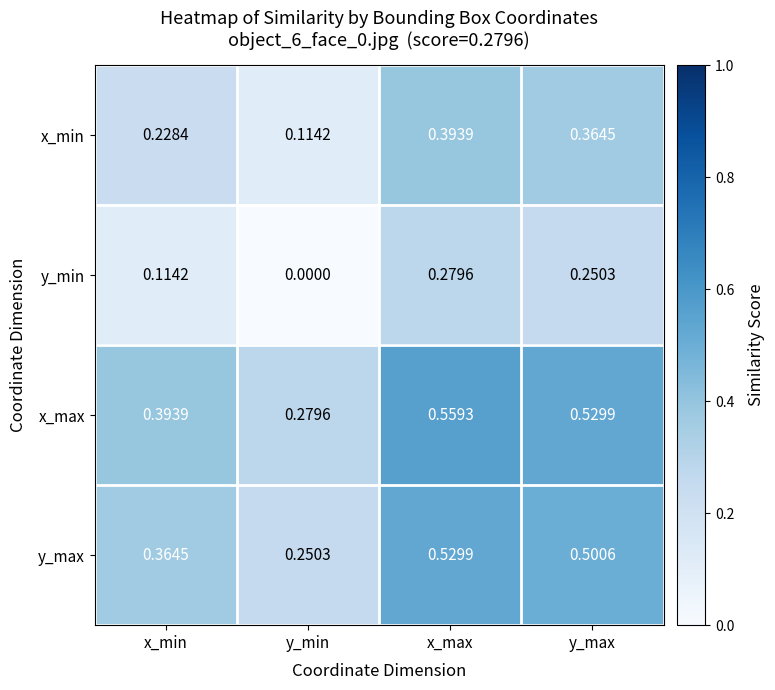

Where is y_min nearest to the value 0?

y_min